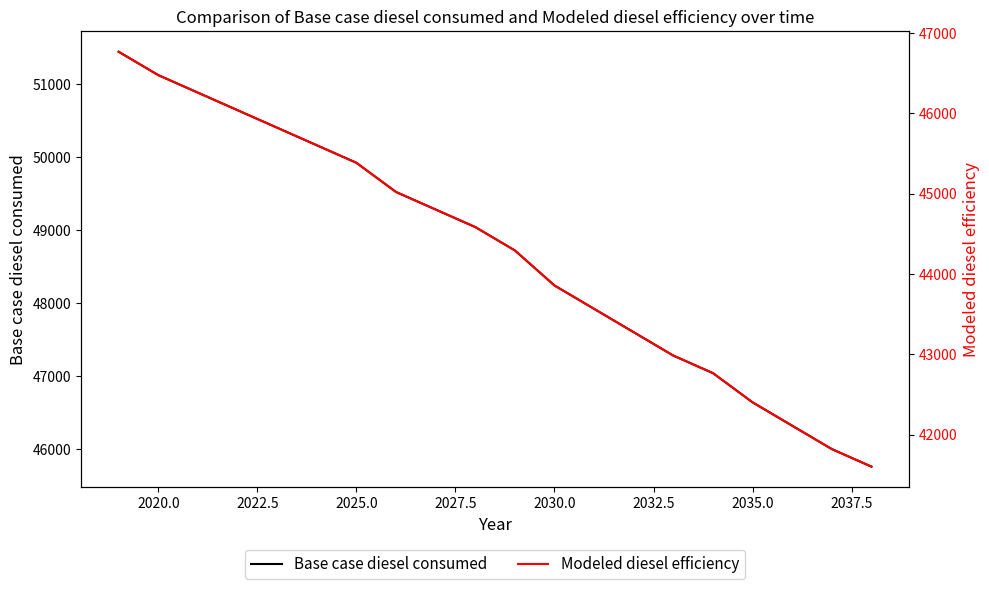

How many data points does each series have?

20